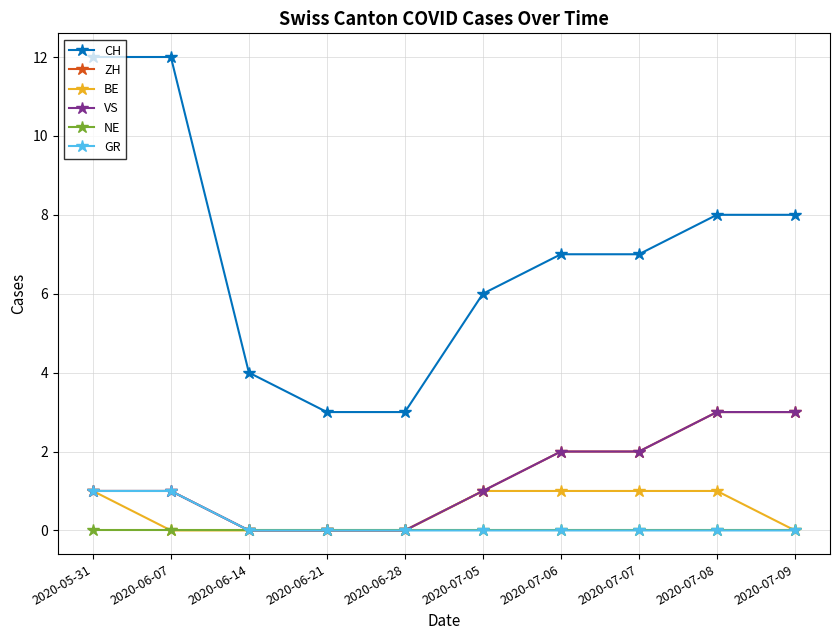

True or false: BE has a value of 0 at 2020-06-14.

True